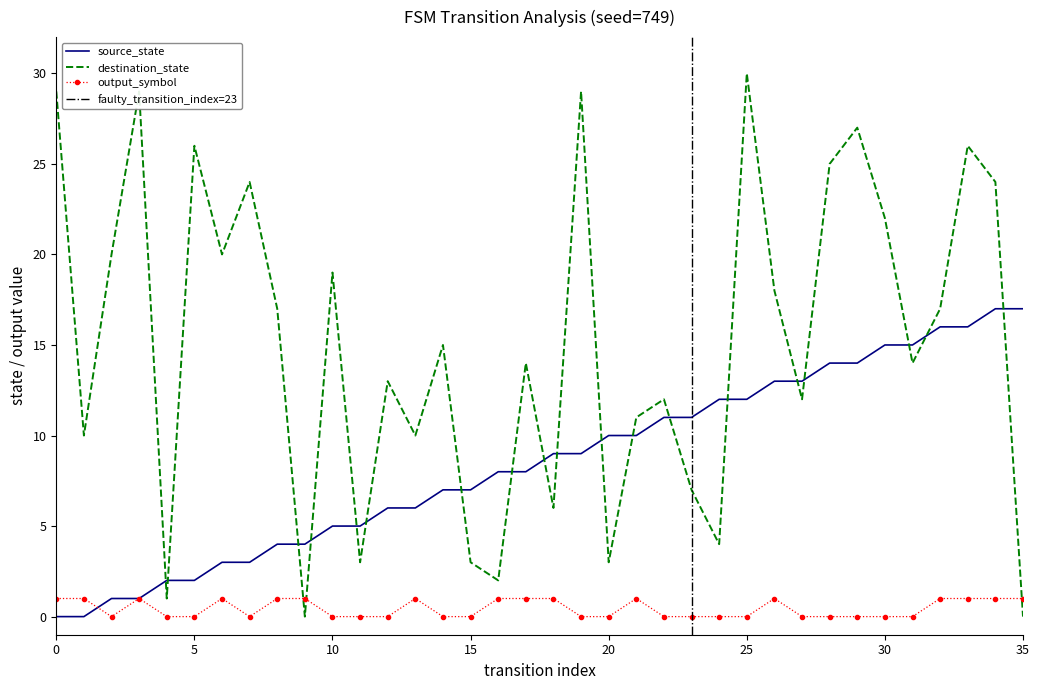

What is the maximum value for destination_state?

30